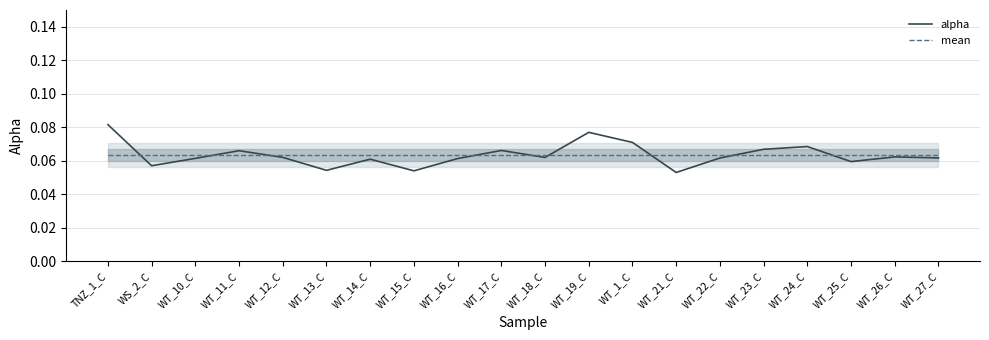

The mean series shows 0.1 at WT_19_C. True or false?

False